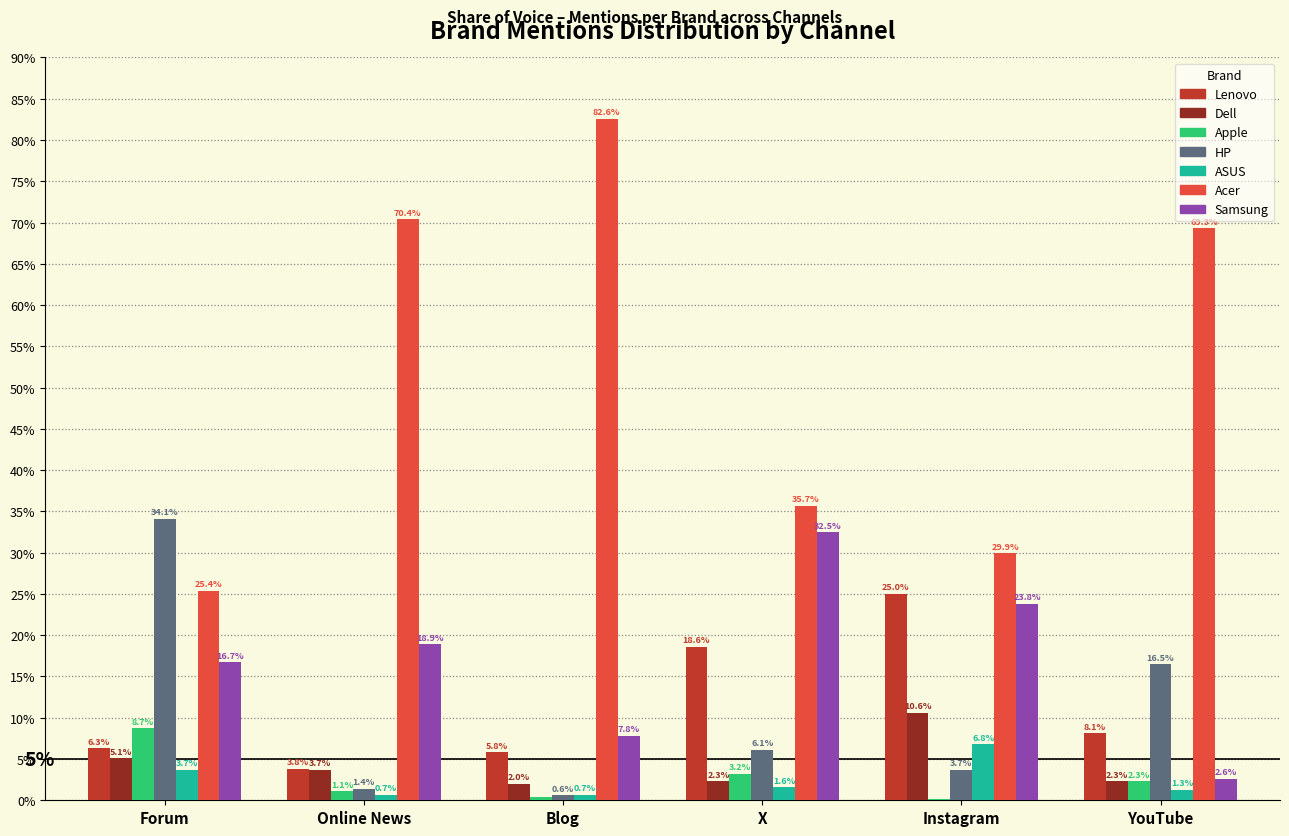

Reading left to right, transcribe all the data shown in this chart.

Lenovo: Forum=6.3	Online News=3.8	Blog=5.8	X=18.6	Instagram=25.0	YouTube=8.1
Dell: Forum=5.1	Online News=3.7	Blog=2.0	X=2.3	Instagram=10.6	YouTube=2.3
Apple: Forum=8.7	Online News=1.1	Blog=0.4	X=3.2	Instagram=0.2	YouTube=2.3
HP: Forum=34.1	Online News=1.4	Blog=0.6	X=6.1	Instagram=3.7	YouTube=16.5
ASUS: Forum=3.7	Online News=0.7	Blog=0.7	X=1.6	Instagram=6.8	YouTube=1.3
Acer: Forum=25.4	Online News=70.4	Blog=82.6	X=35.7	Instagram=29.9	YouTube=69.3
Samsung: Forum=16.7	Online News=18.9	Blog=7.8	X=32.5	Instagram=23.8	YouTube=2.6